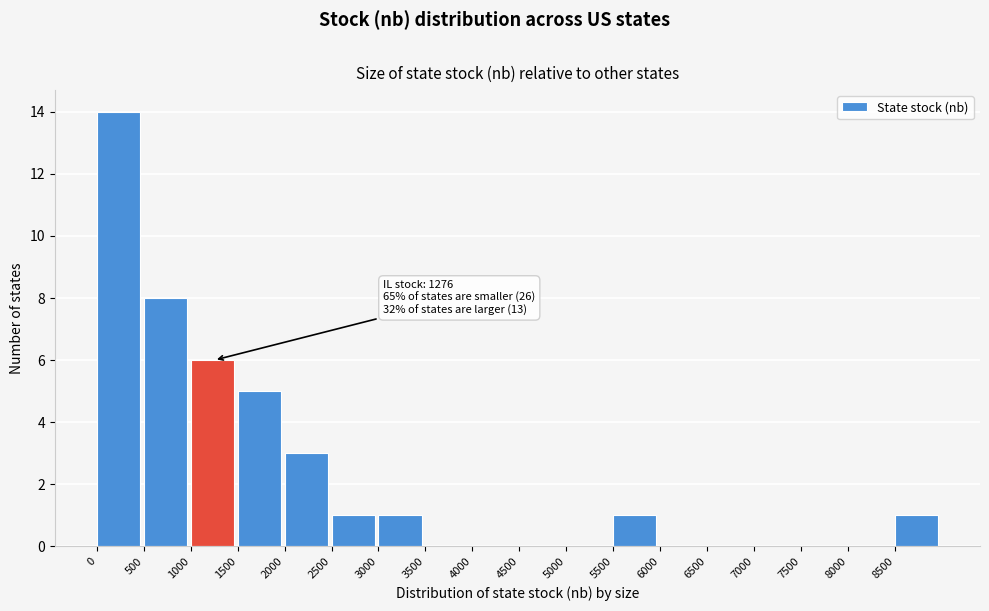

Which range on the x-axis has the tallest bar?

0 to 500